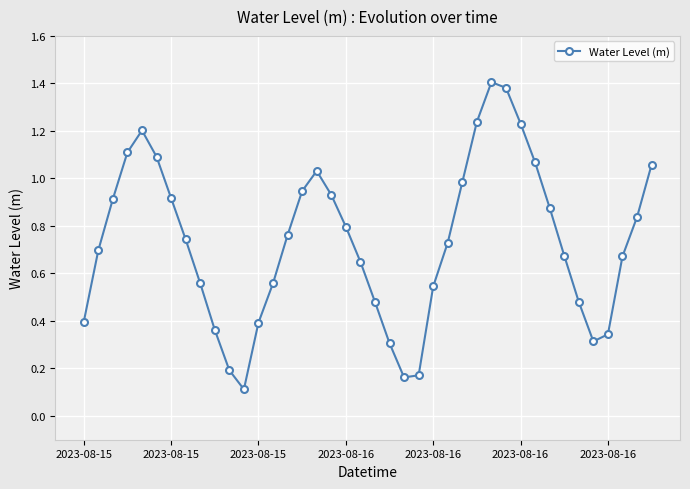

How many points are lower than both their immediate neighbors (excluding endpoints)?

3